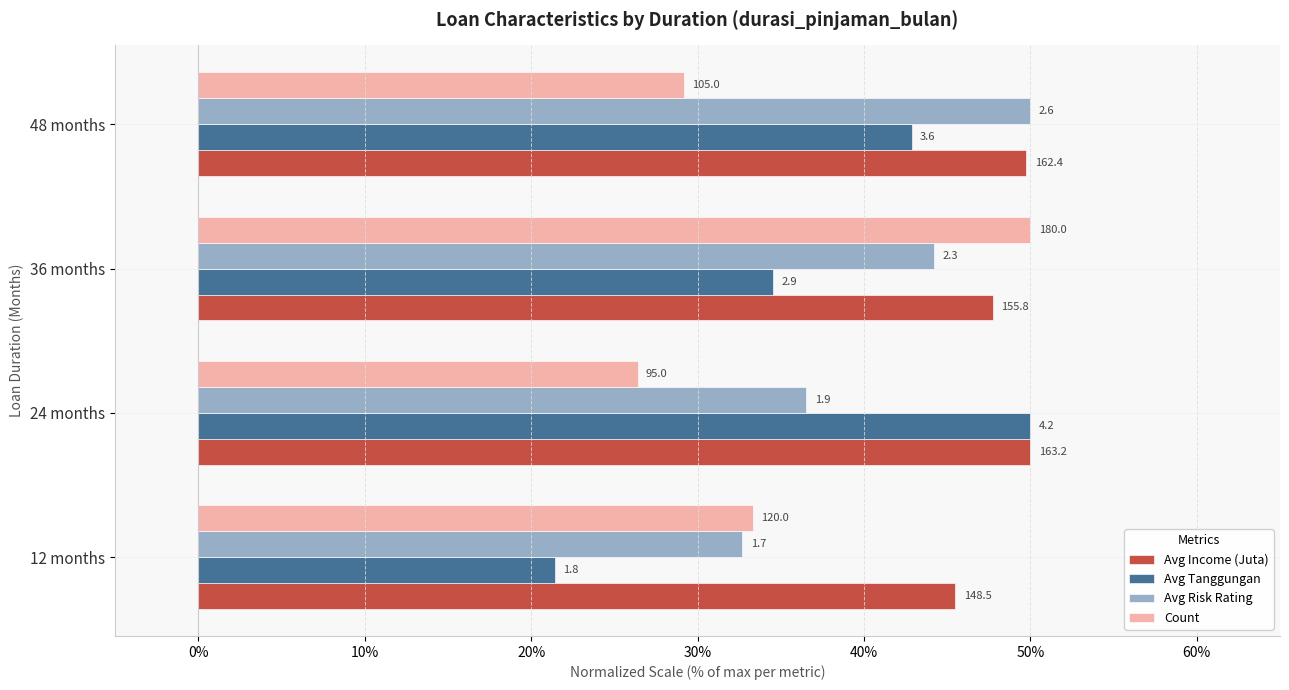

What are all the series names shown in the legend?

Avg Income (Juta), Avg Tanggungan, Avg Risk Rating, Count